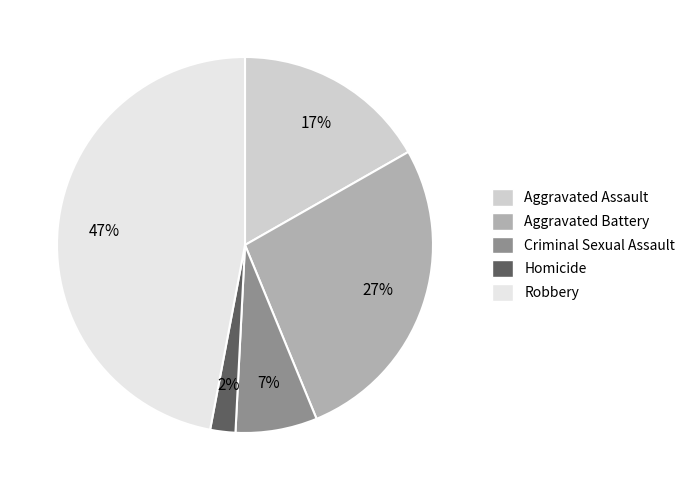

Between Robbery and Aggravated Assault, which is larger?

Robbery